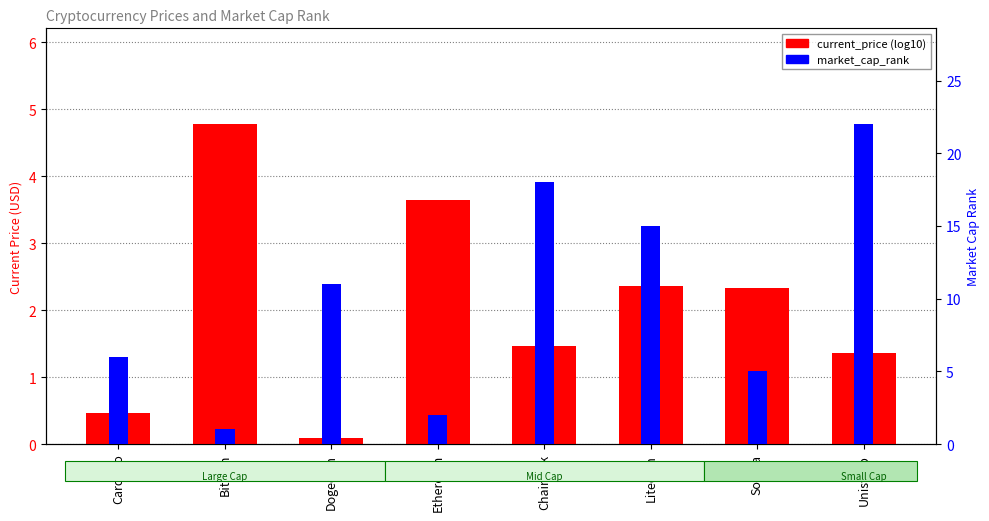

True or false: market_cap_rank has a value of 15.0 at Litecoin.

True